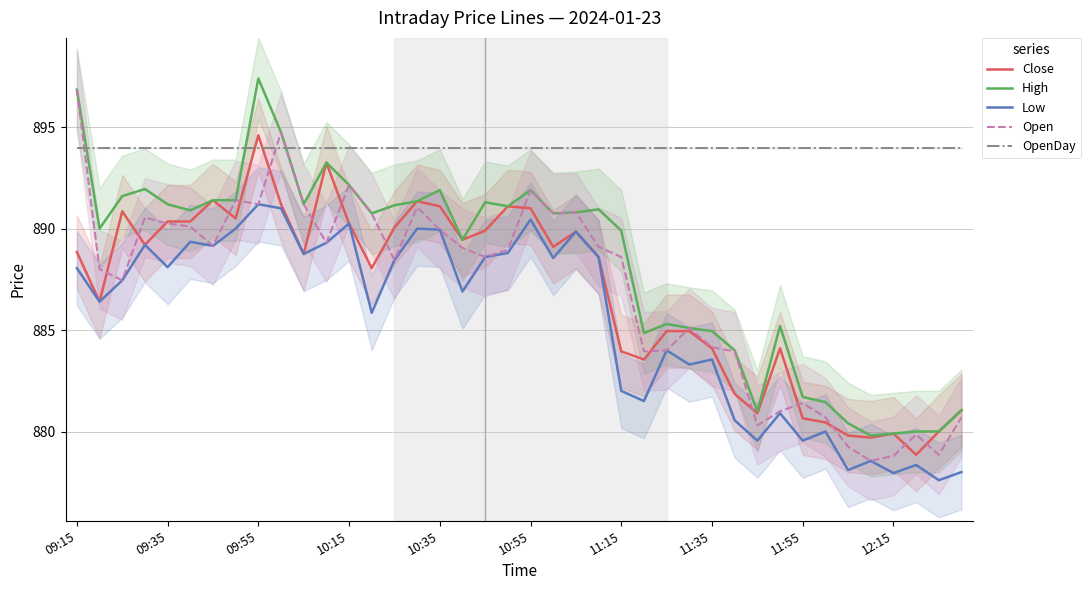

True or false: High has a value of 881.7 at 11:55.

True